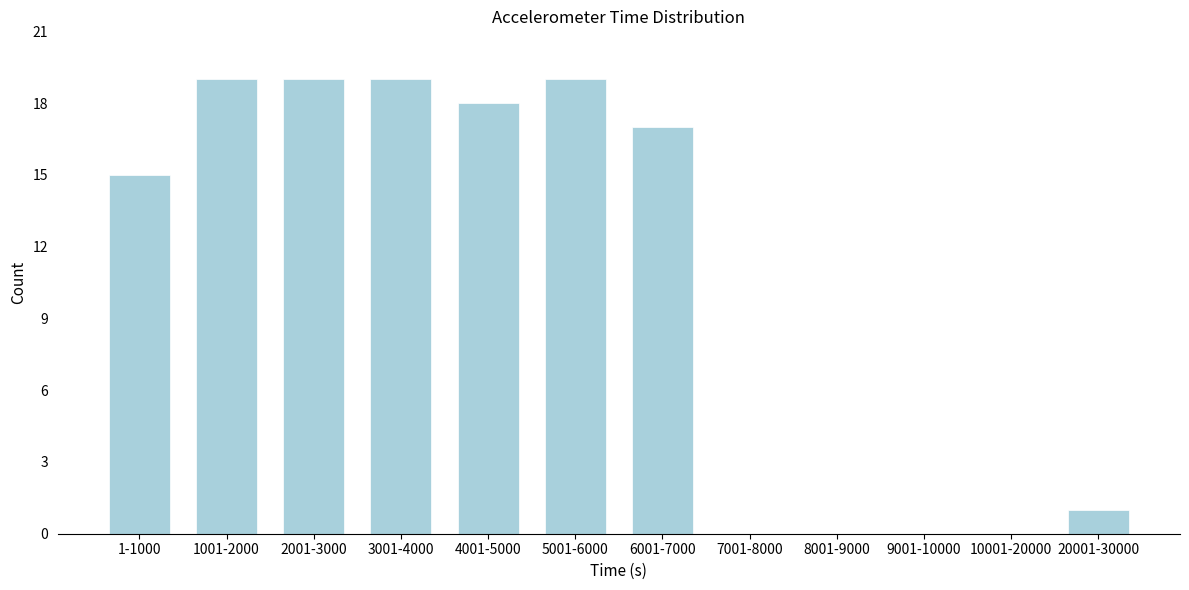

Reading right to left, list all the values displayed in this chart.

20001-30000=1	10001-20000=0	9001-10000=0	8001-9000=0	7001-8000=0	6001-7000=17	5001-6000=19	4001-5000=18	3001-4000=19	2001-3000=19	1001-2000=19	1-1000=15